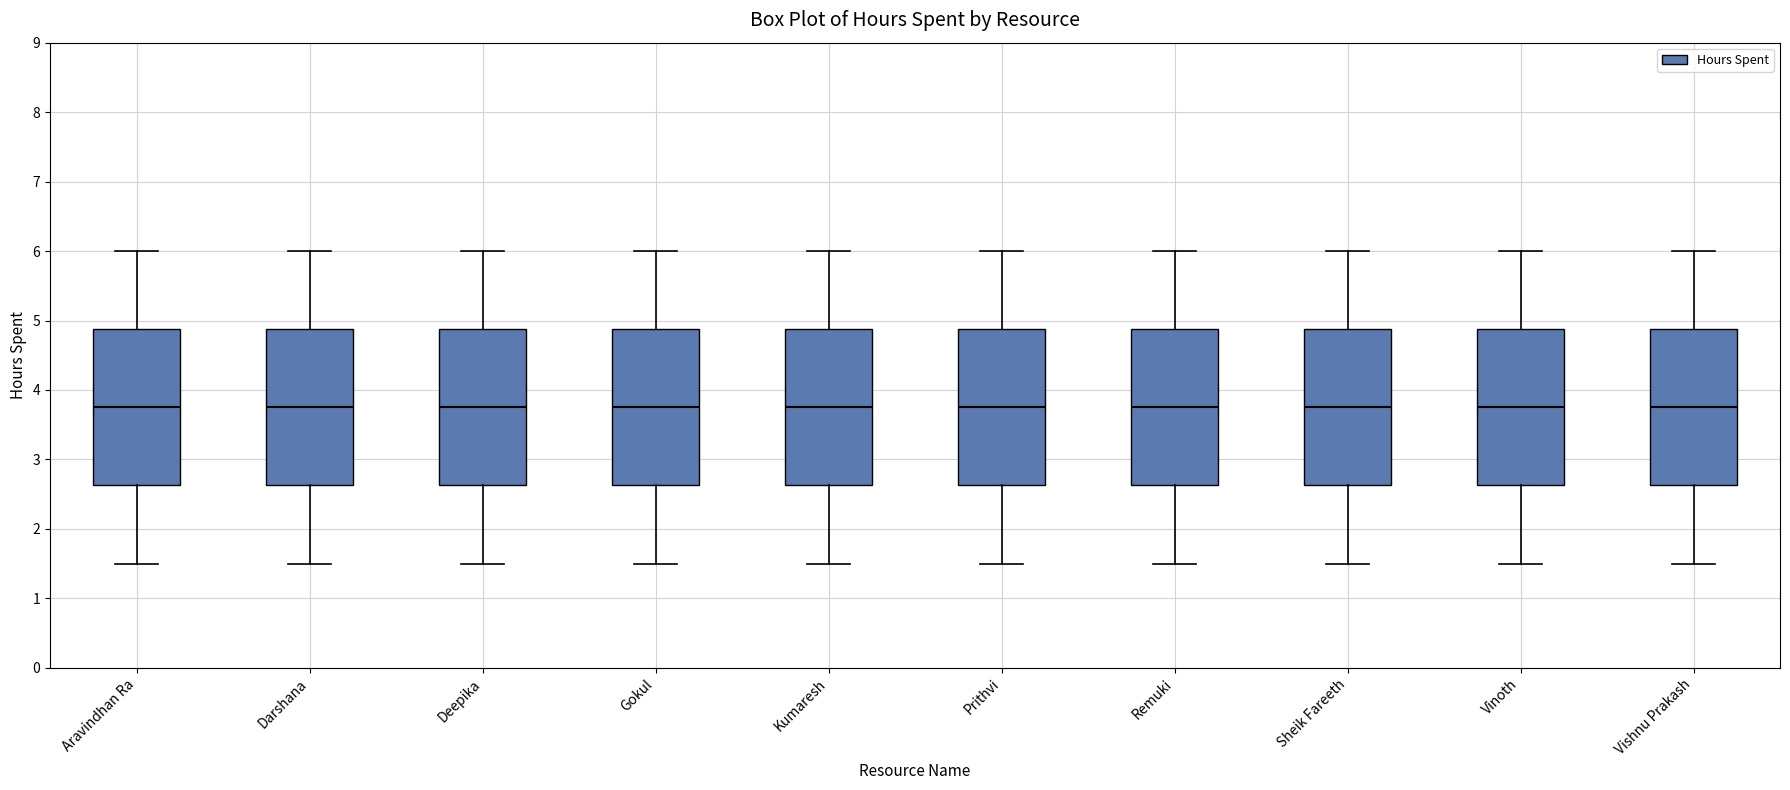

Reading left to right, read every box against the y-axis: the position of its median line, the range the box covers, and the ends of its whiskers. The values are not printed on the chart, so give them approximately, as read against the axis.

Aravindhan Ra: median 3.8, box 2.6 to 4.9, whiskers 1.5 to 6.0
Darshana: median 3.8, box 2.6 to 4.9, whiskers 1.5 to 6.0
Deepika: median 3.8, box 2.6 to 4.9, whiskers 1.5 to 6.0
Gokul: median 3.8, box 2.6 to 4.9, whiskers 1.5 to 6.0
Kumaresh: median 3.8, box 2.6 to 4.9, whiskers 1.5 to 6.0
Prithvi: median 3.8, box 2.6 to 4.9, whiskers 1.5 to 6.0
Remuki: median 3.8, box 2.6 to 4.9, whiskers 1.5 to 6.0
Sheik Fareeth: median 3.8, box 2.6 to 4.9, whiskers 1.5 to 6.0
Vinoth: median 3.8, box 2.6 to 4.9, whiskers 1.5 to 6.0
Vishnu Prakash: median 3.8, box 2.6 to 4.9, whiskers 1.5 to 6.0